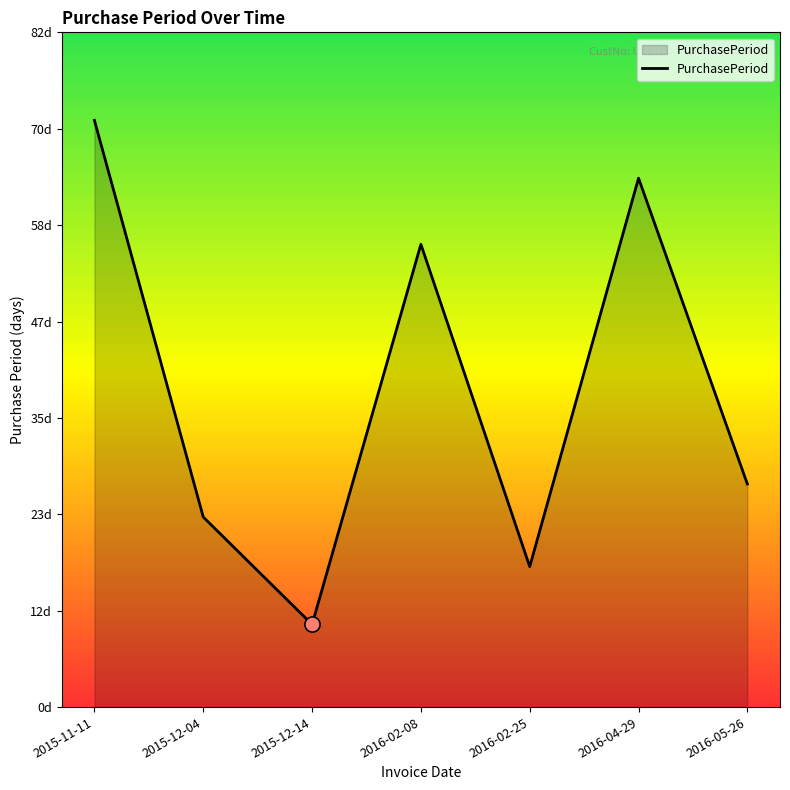

Which has a higher value, 2016-02-08 or 2015-11-11?

2015-11-11